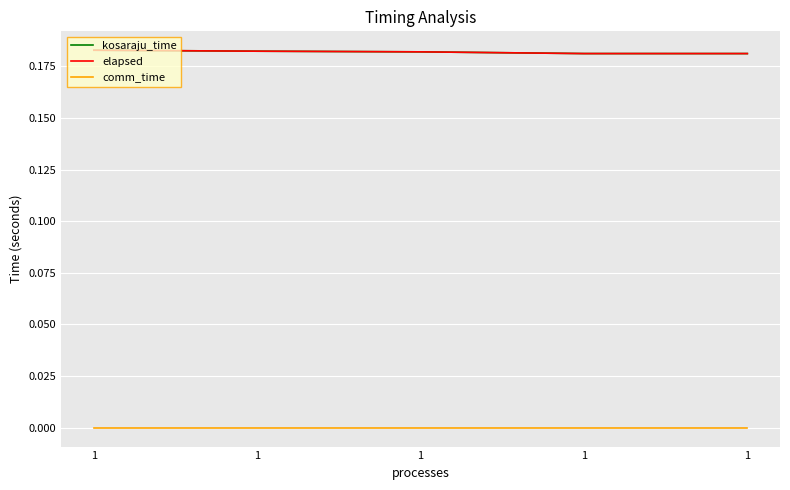

What is the total value across all series at 1?

0.4